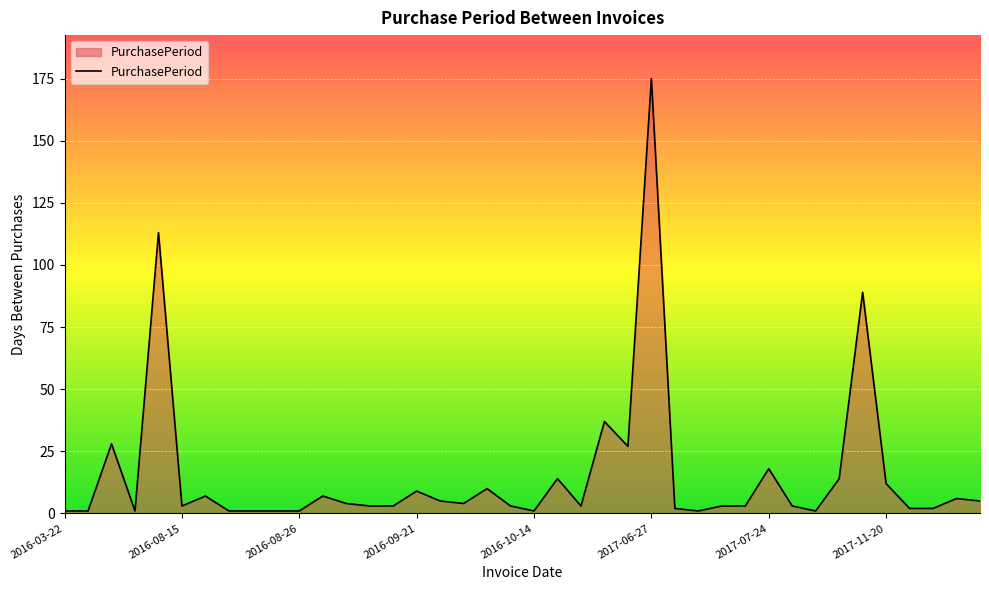

What is the greatest value displayed?

175